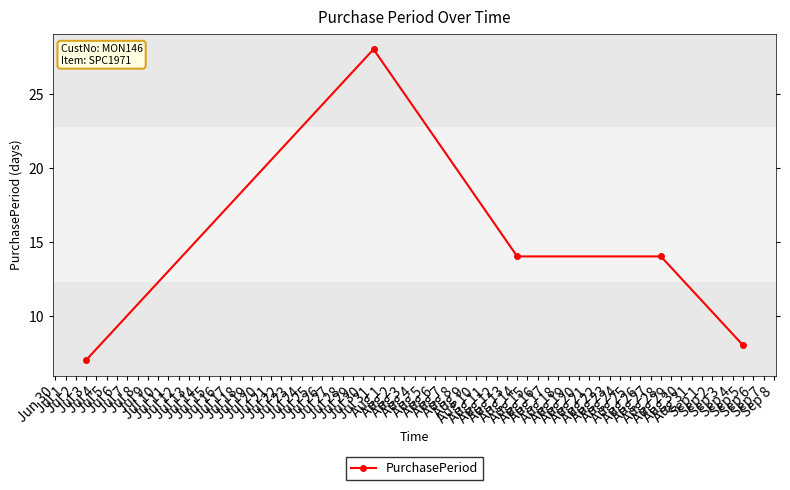

What is the minimum value shown in the chart?

7